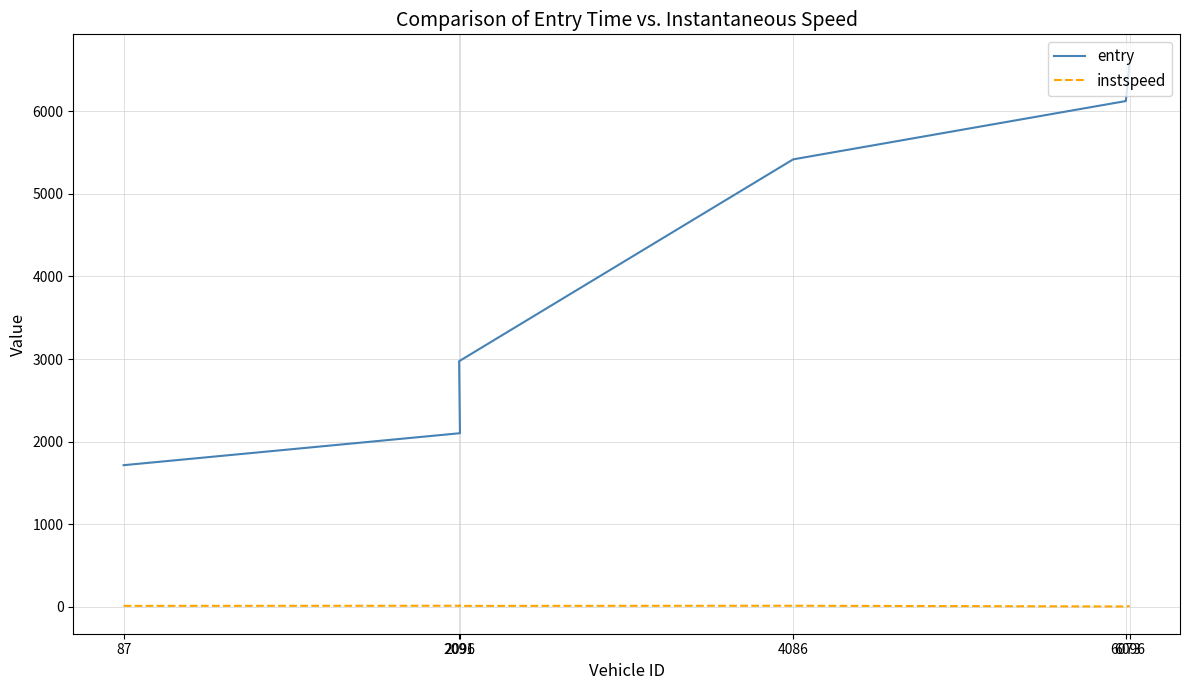

Which series changed the most between 2091 and 6096?

entry